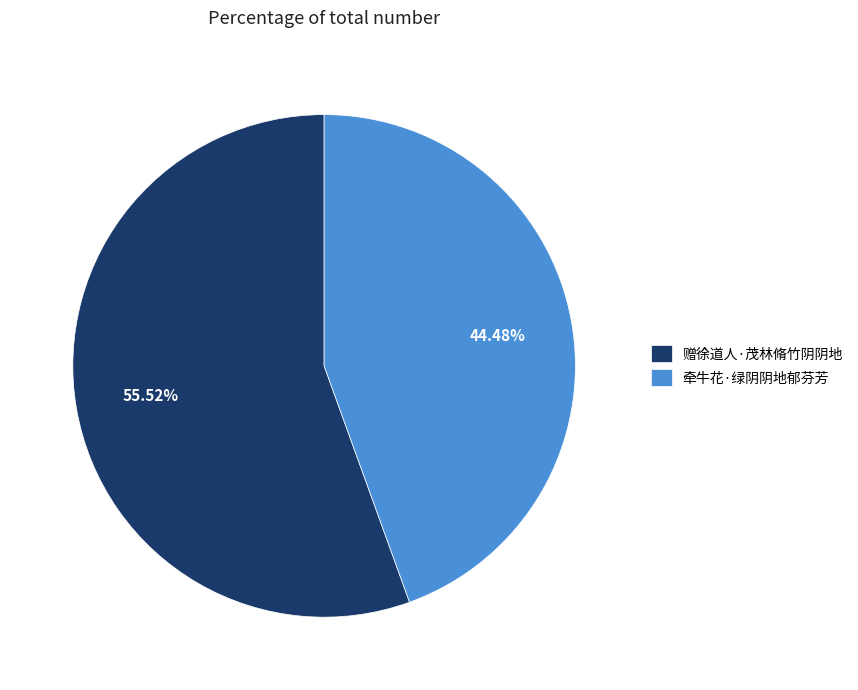

Which slice is the smallest?

牵牛花·绿阴阴地郁芬芳